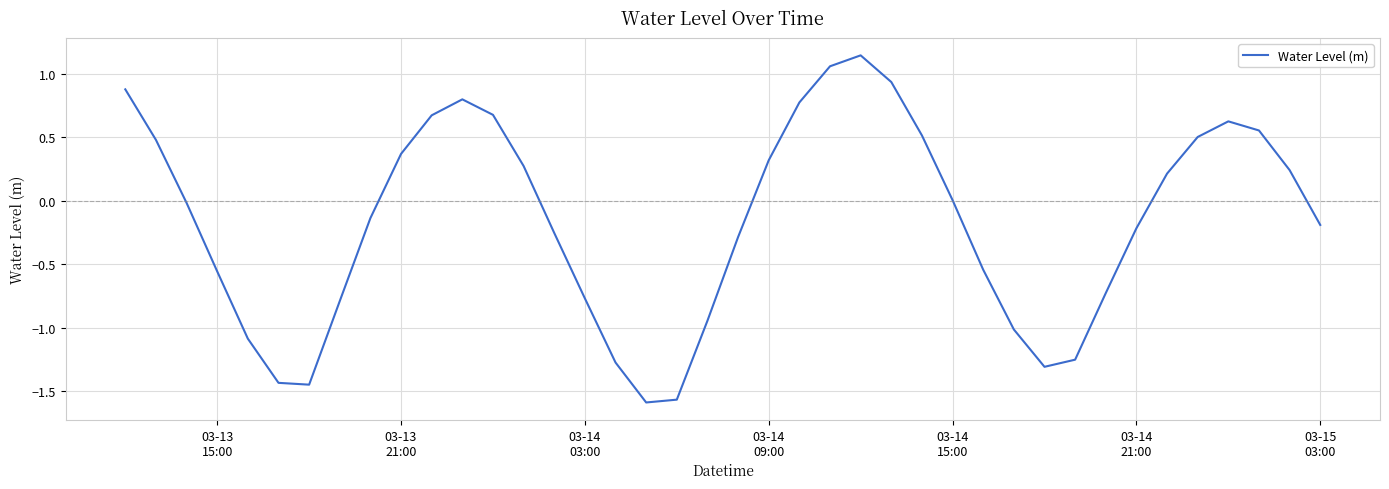

What is the difference between the maximum and minimum values?

2.7